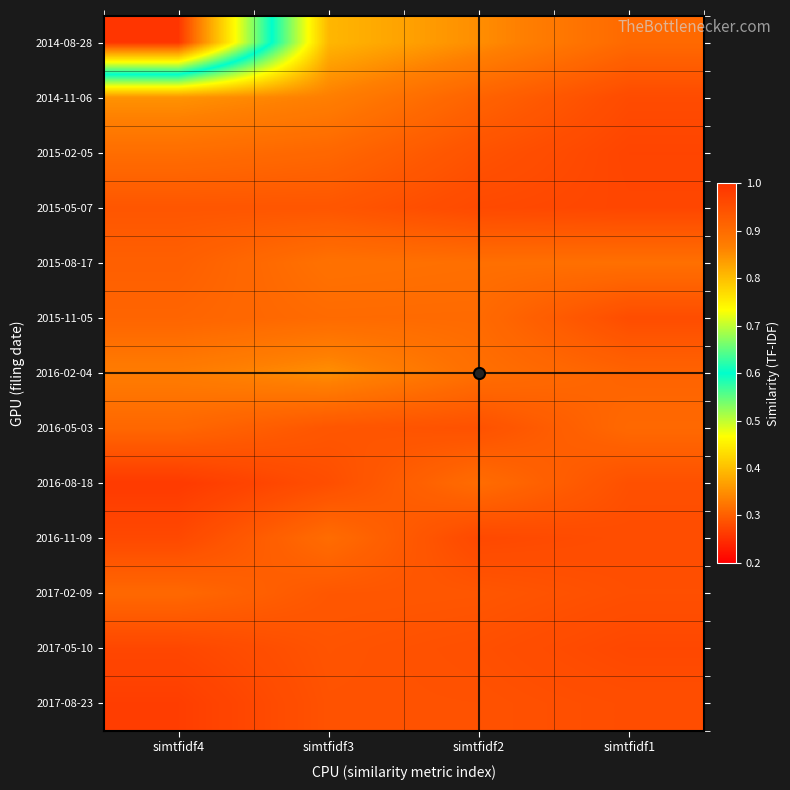

Between simtfidf3 and simtfidf2, which is larger?

simtfidf2